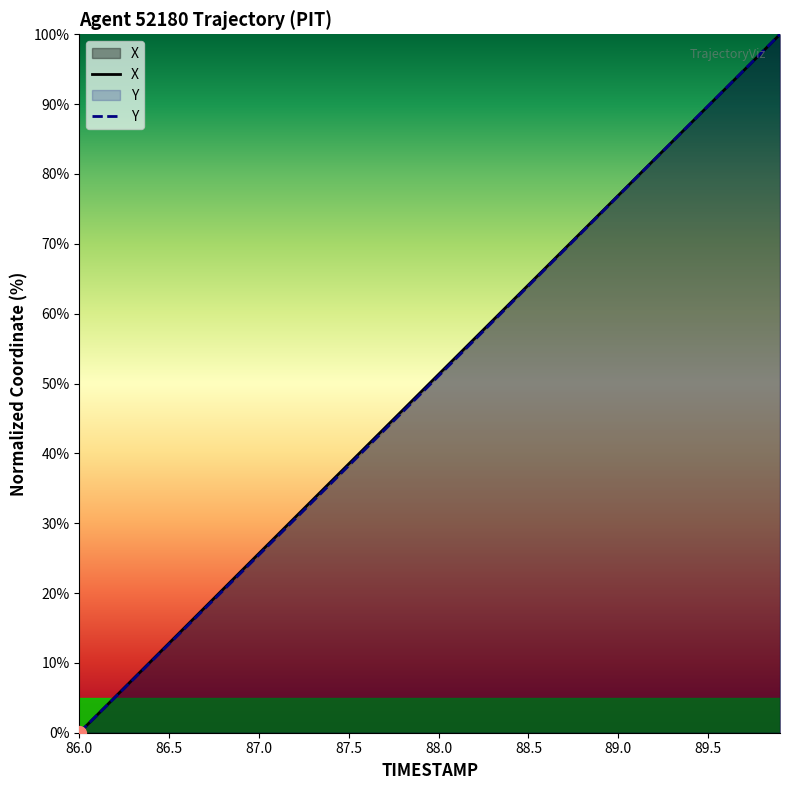

How many distinct data groups are displayed?

2